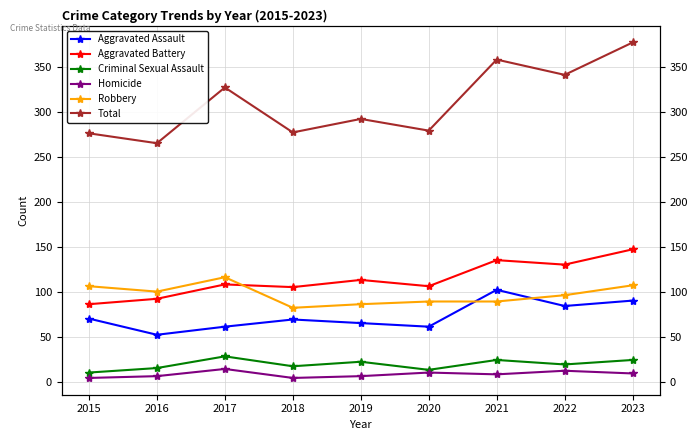

What is the spread (max minus min) of values at 2021?

350